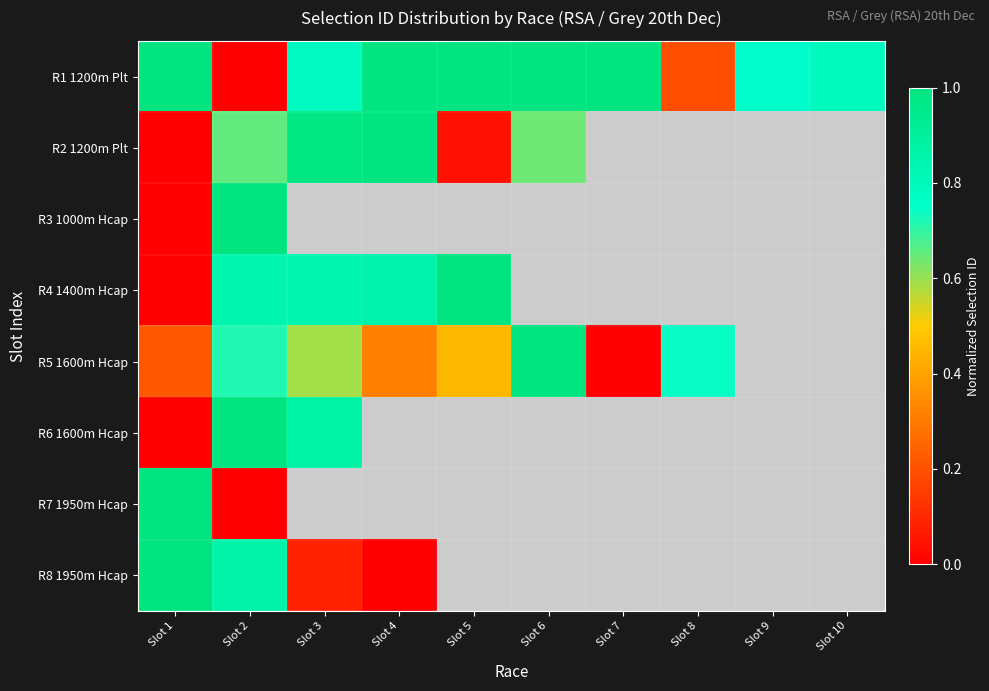

Is it true that R1 1200m Plt equals 1.4 at Slot 10?

False